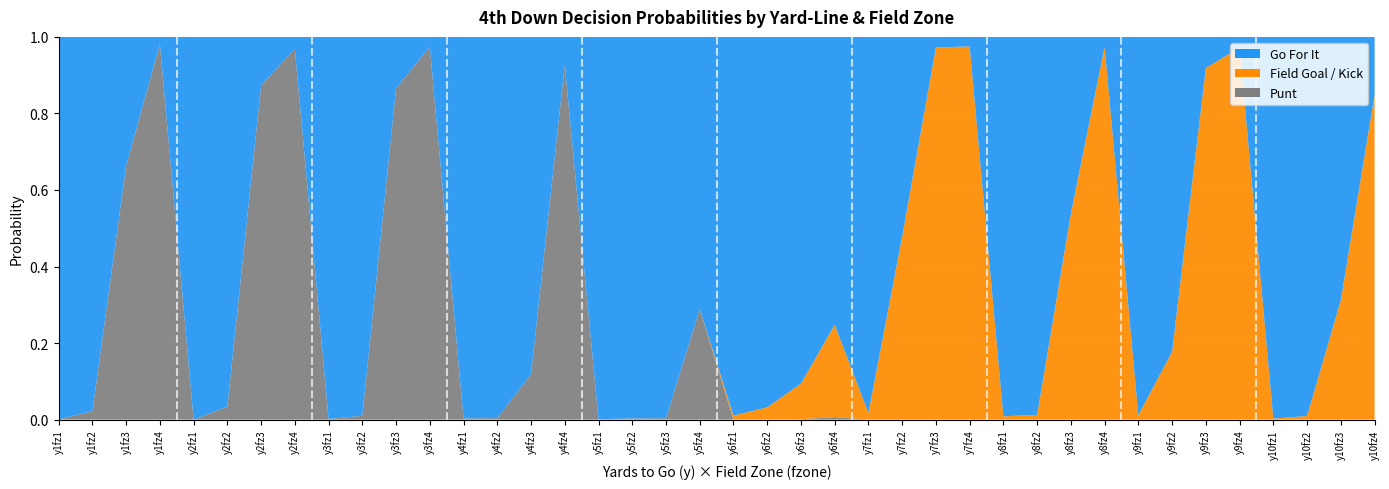

Reading left to right, extract all data points from this chart.

gofor: 1.0	1.0	0.3	0.0	1.0	1.0	0.1	0.0	1.0	1.0	0.1	0.0	1.0	1.0	0.9	0.1	1.0	1.0	1.0	0.7	1.0	1.0	0.9	0.8	1.0	0.5	0.0	0.0	1.0	1.0	0.5	0.0	1.0	0.8	0.1	0.0	1.0	1.0	0.7	0.2
kick: 0.0	0.0	0.0	0.0	0.0	0.0	0.0	0.0	0.0	0.0	0.0	0.0	0.0	0.0	0.0	0.0	0.0	0.0	0.0	0.0	0.0	0.0	0.1	0.2	0.0	0.5	1.0	1.0	0.0	0.0	0.5	1.0	0.0	0.2	0.9	1.0	0.0	0.0	0.3	0.8
punt: 0.0	0.0	0.7	1.0	0.0	0.0	0.9	1.0	0.0	0.0	0.9	1.0	0.0	0.0	0.1	0.9	0.0	0.0	0.0	0.3	0.0	0.0	0.0	0.0	0.0	0.0	0.0	0.0	0.0	0.0	0.0	0.0	0.0	0.0	0.0	0.0	0.0	0.0	0.0	0.0